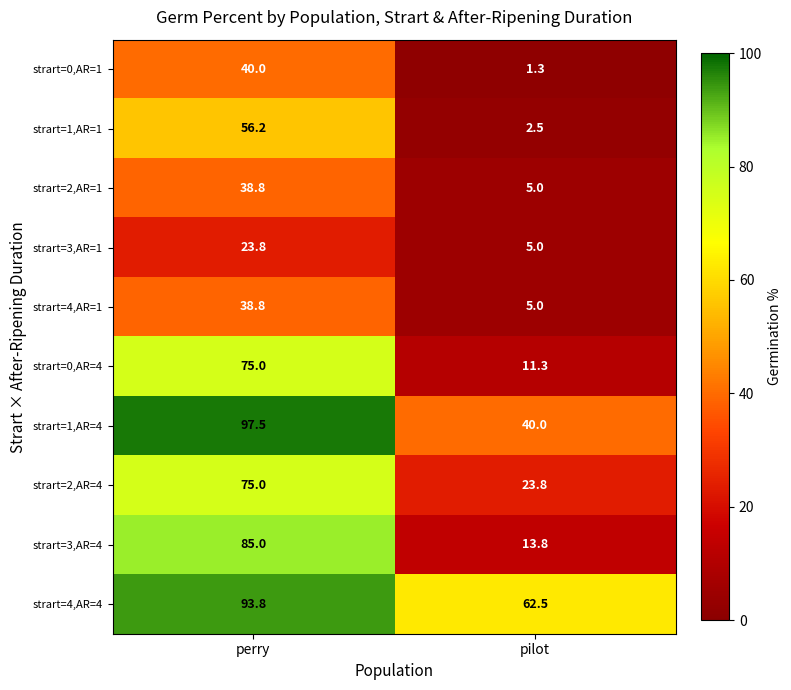

What is the sum of the strart=0,AR=4 values at perry and pilot?

86.3